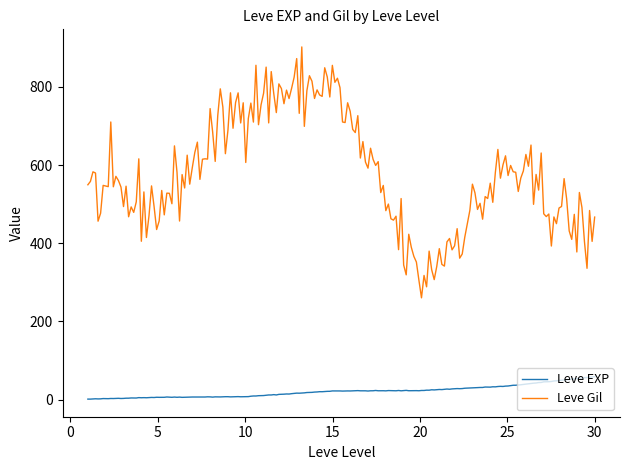

What are all the series names shown in the legend?

Leve EXP, Leve Gil